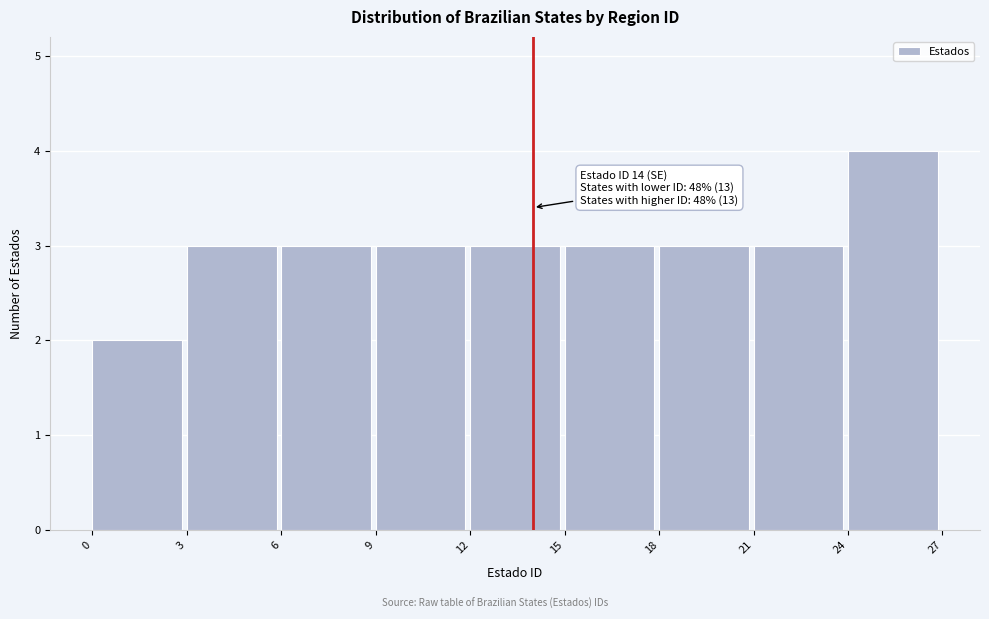

Over which range of the x-axis is the bar tallest?

24 to 27